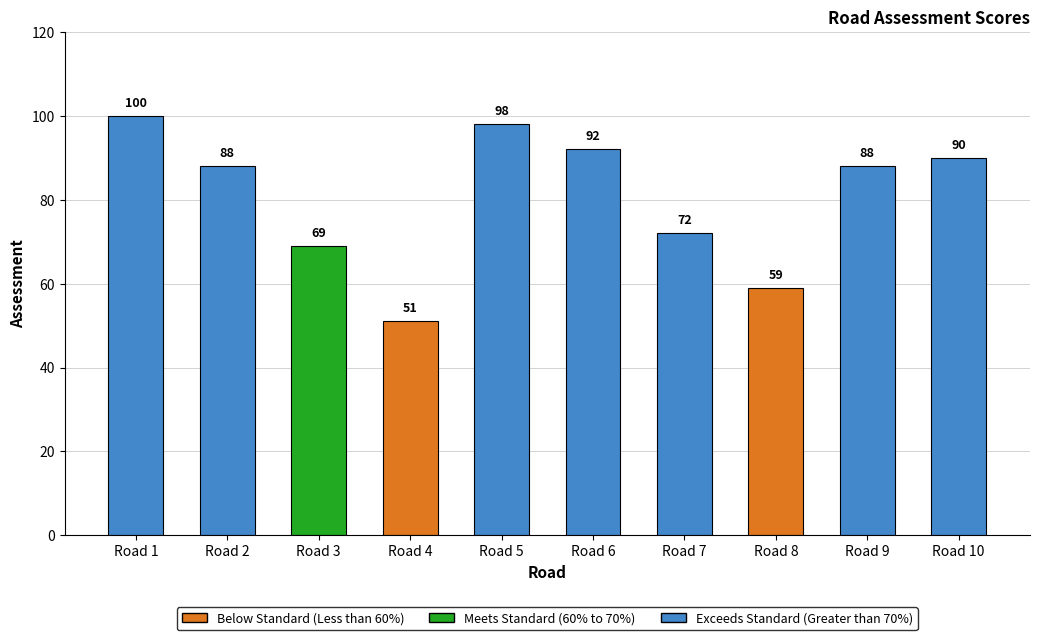

What is the sum of the values at Road 10 and Road 9?

178